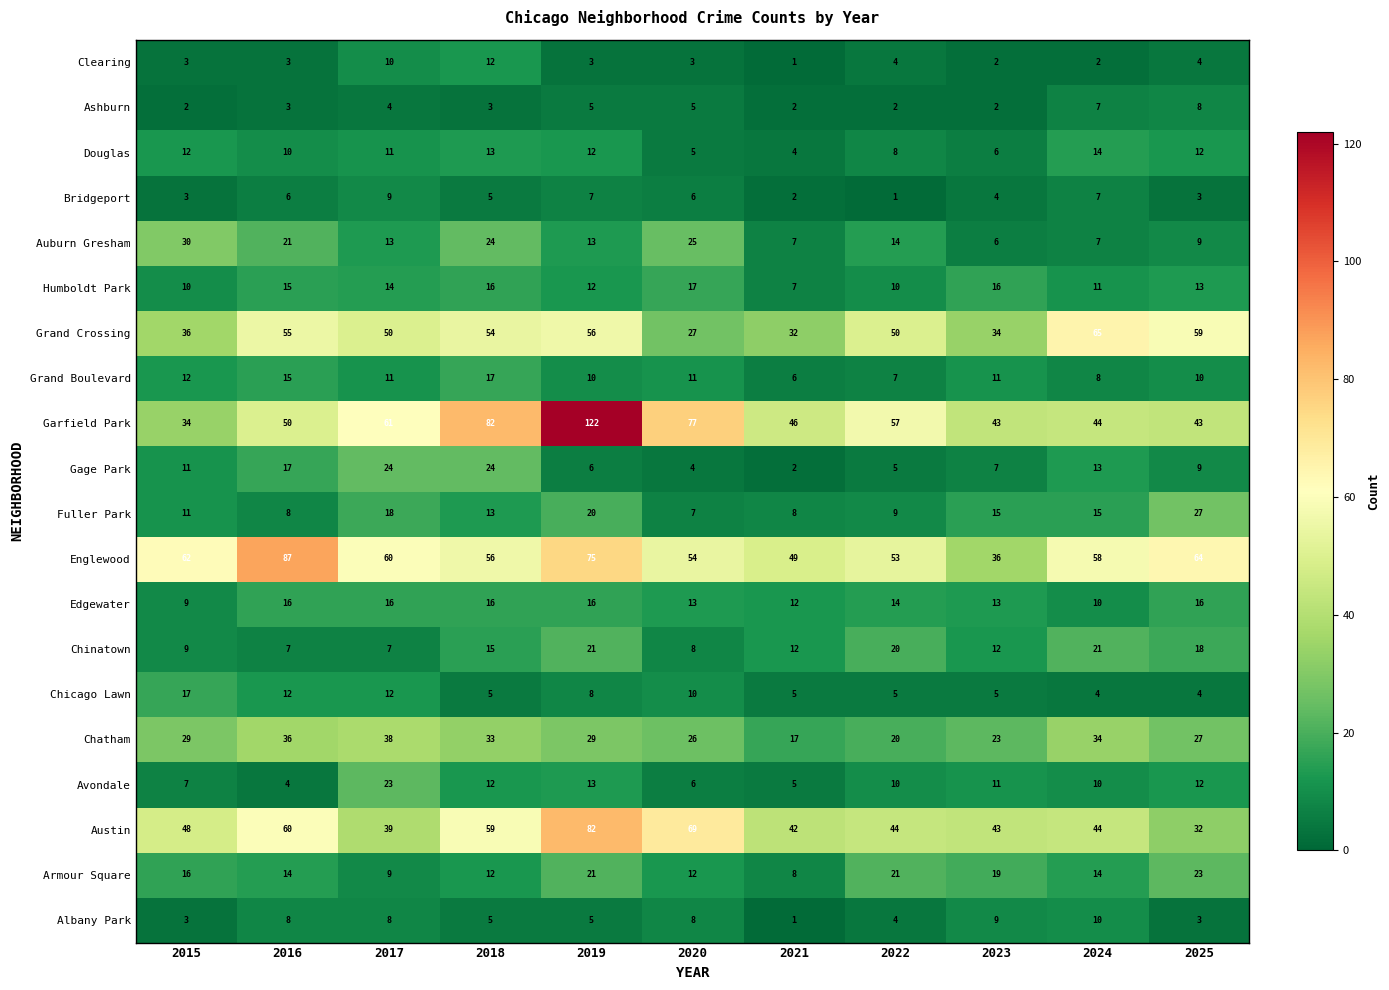

What is the spread (max minus min) of values at 2021?

48